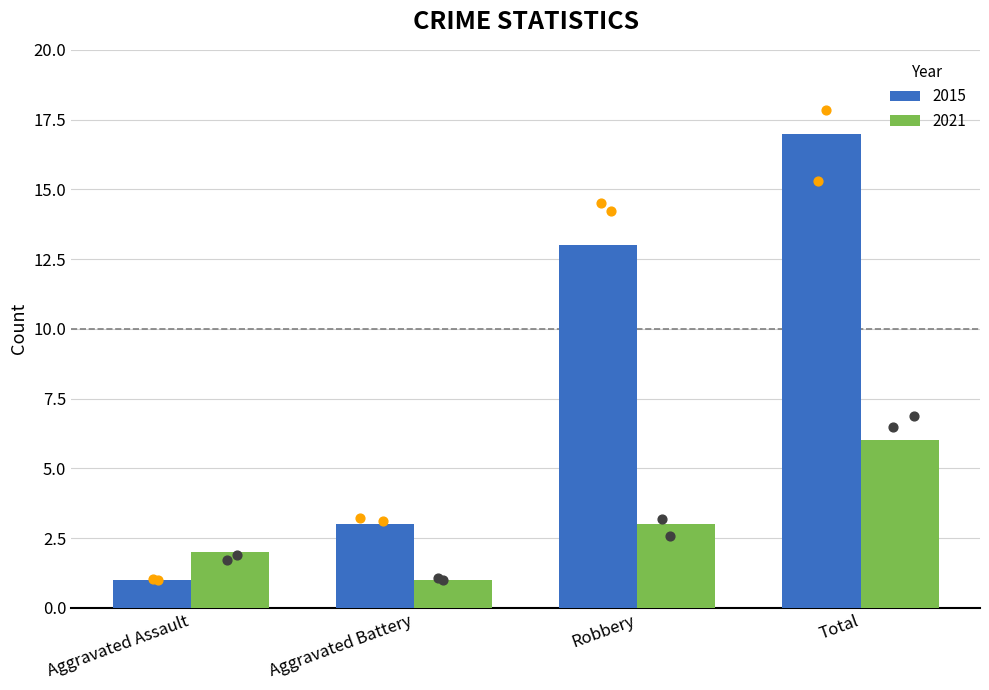

At which category is the sum across all series the highest?

Total